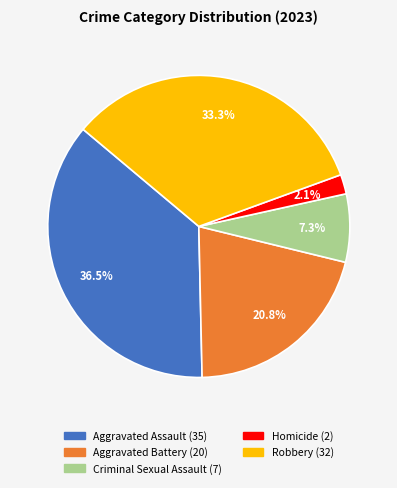

To the nearest percent, what percentage of the pie is Criminal Sexual Assault?

7%